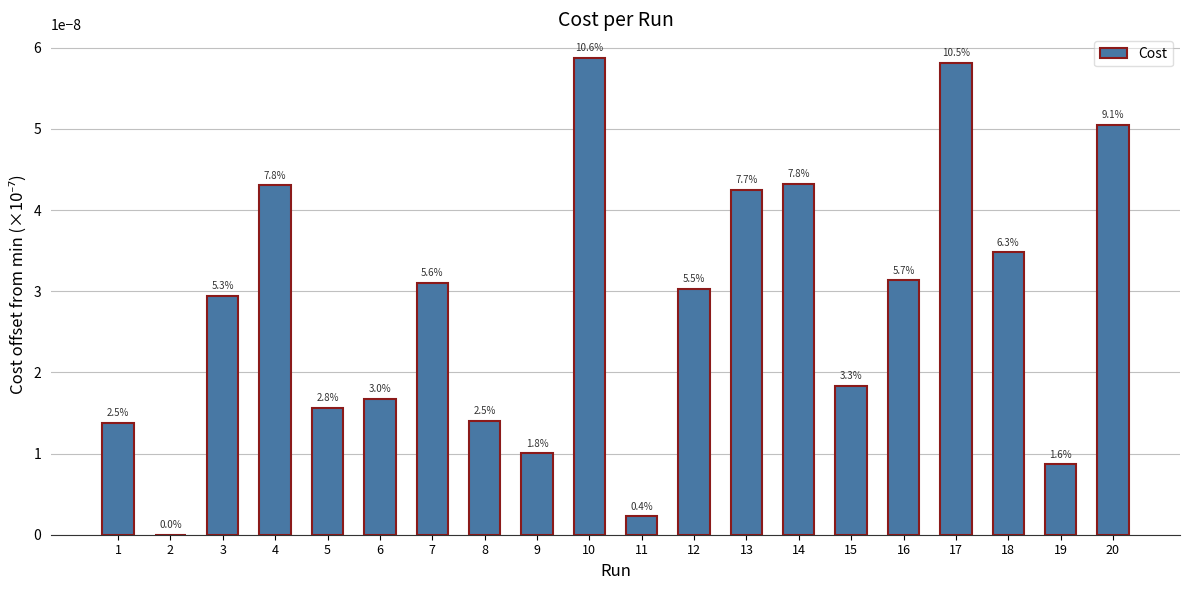

List the labels in order of value, largest first.

10, 17, 20, 14, 4, 13, 18, 16, 7, 12, 3, 15, 6, 5, 8, 1, 9, 19, 11, 2